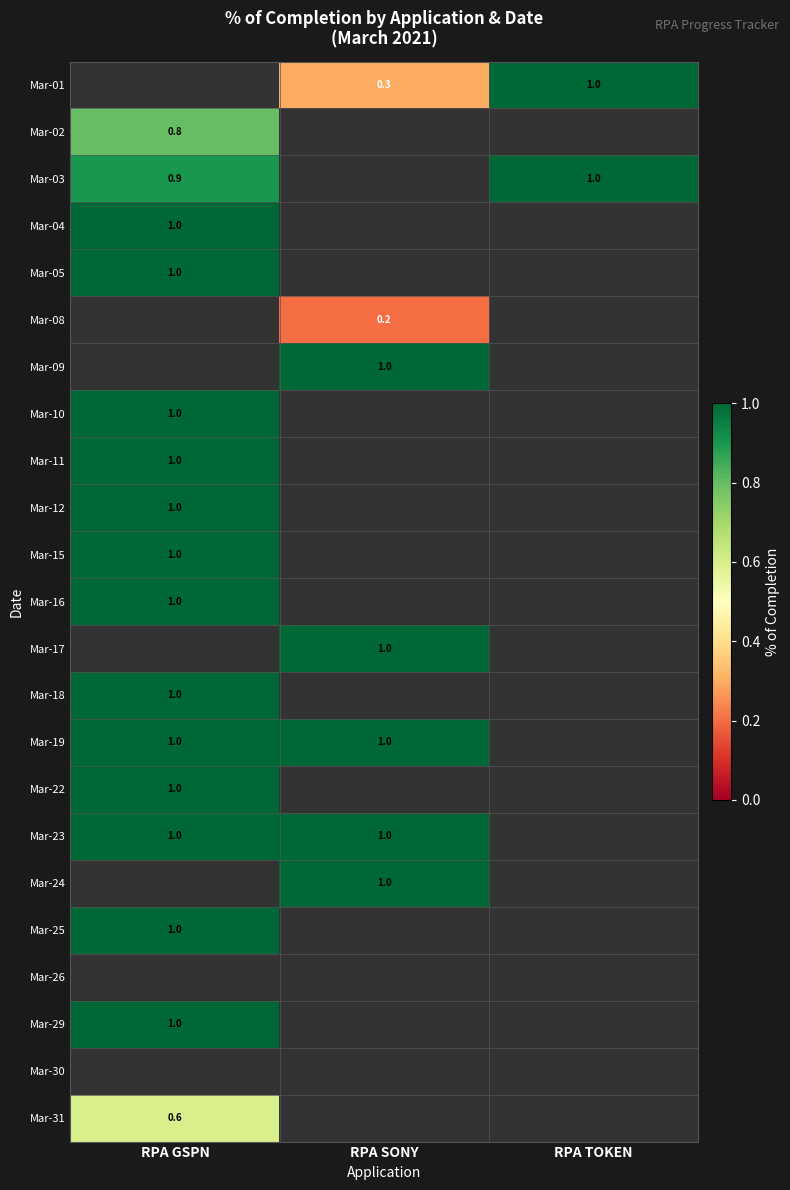

True or false: Mar-31 has a value of 0.6 at RPA GSPN.

True